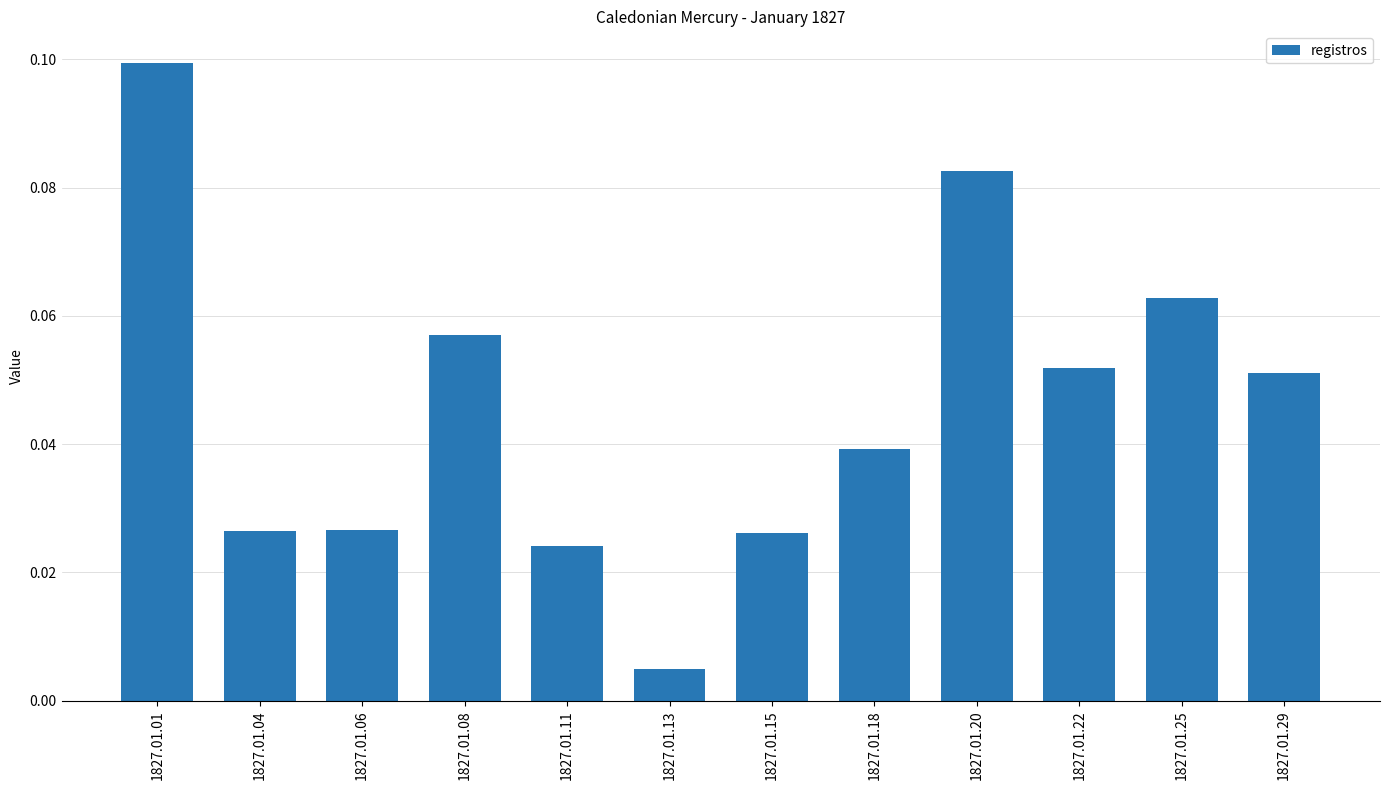

The value at 1827.01.25 is 0.1. True or false?

True